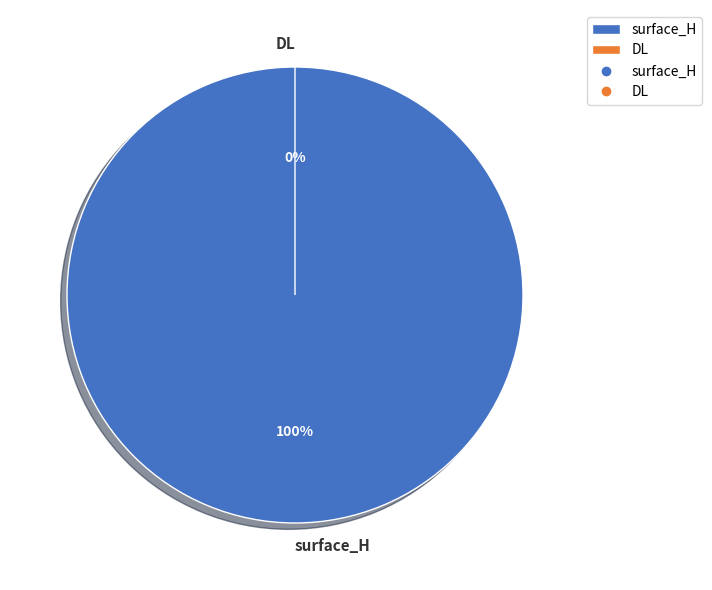

How many segments does this pie chart have?

2